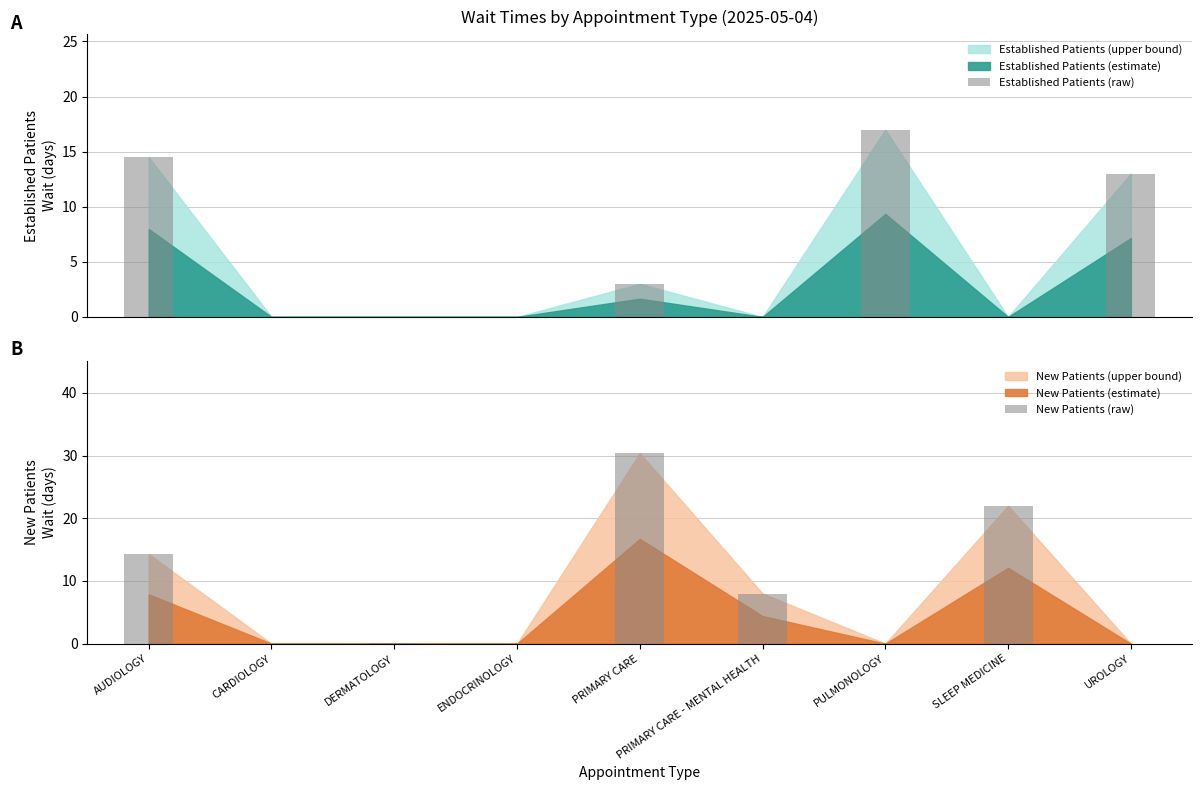

What is the difference between the Established Patients (raw) values at DERMATOLOGY and UROLOGY?

13.0